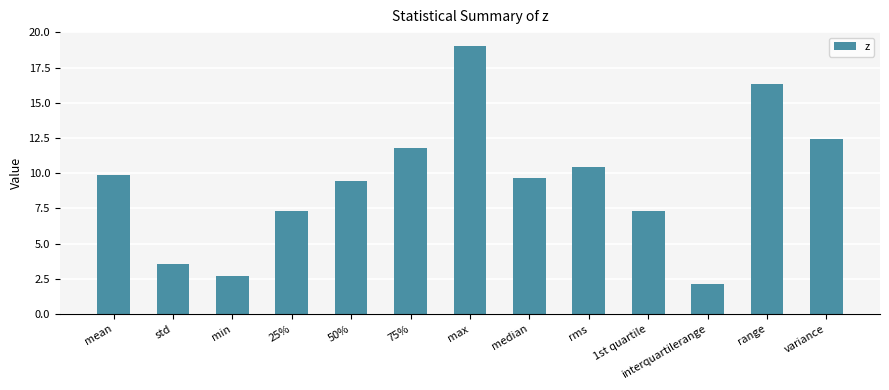

Reading left to right, extract all data points from this chart.

mean=9.9	std=3.5	min=2.7	25%=7.3	50%=9.4	75%=11.8	max=19.1	median=9.6	rms=10.5	1st quartile=7.3	interquartilerange=2.1	range=16.4	variance=12.4